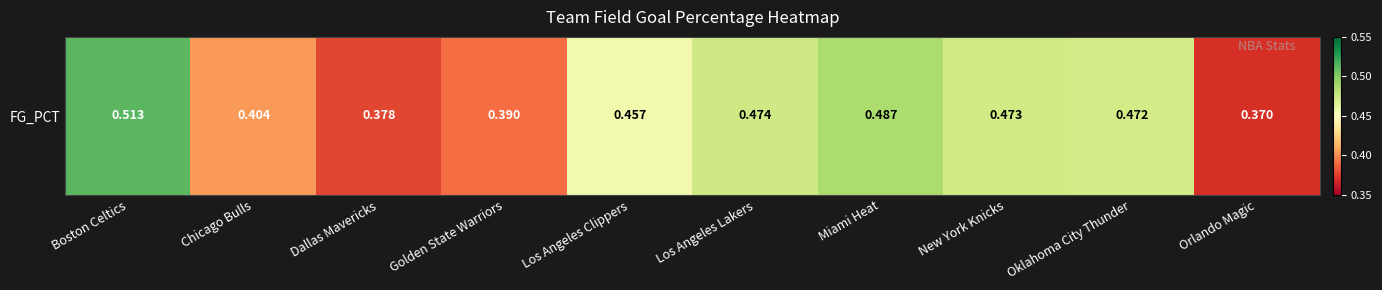

Reading left to right, extract all data points from this chart.

Boston Celtics=0.5	Chicago Bulls=0.4	Dallas Mavericks=0.4	Golden State Warriors=0.4	Los Angeles Clippers=0.5	Los Angeles Lakers=0.5	Miami Heat=0.5	New York Knicks=0.5	Oklahoma City Thunder=0.5	Orlando Magic=0.4